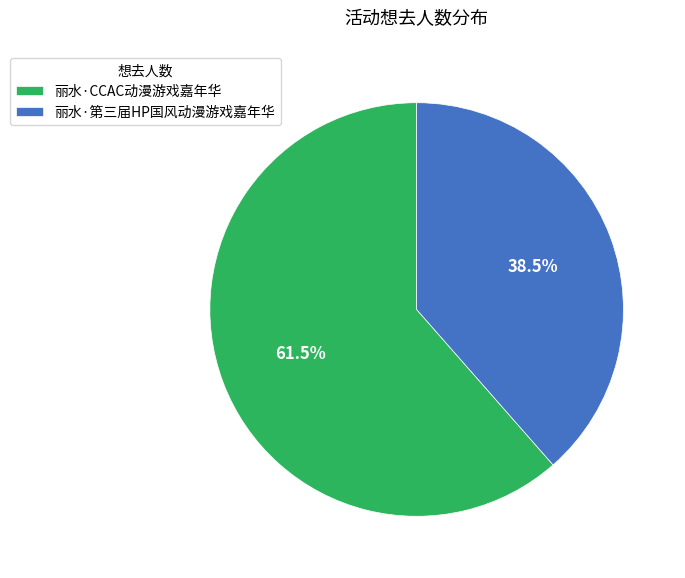

Do 丽水·CCAC动漫游戏嘉年华 and 丽水·第三届HP国风动漫游戏嘉年华 together represent more than half of the pie?

Yes